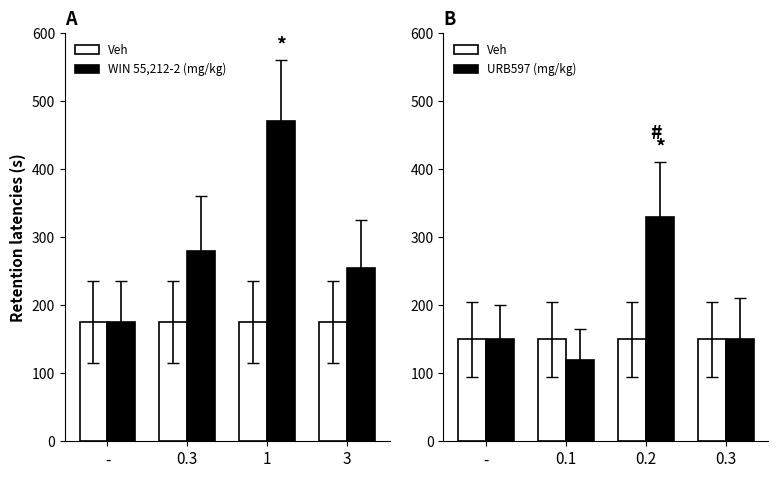

What position from the left is 3?

4